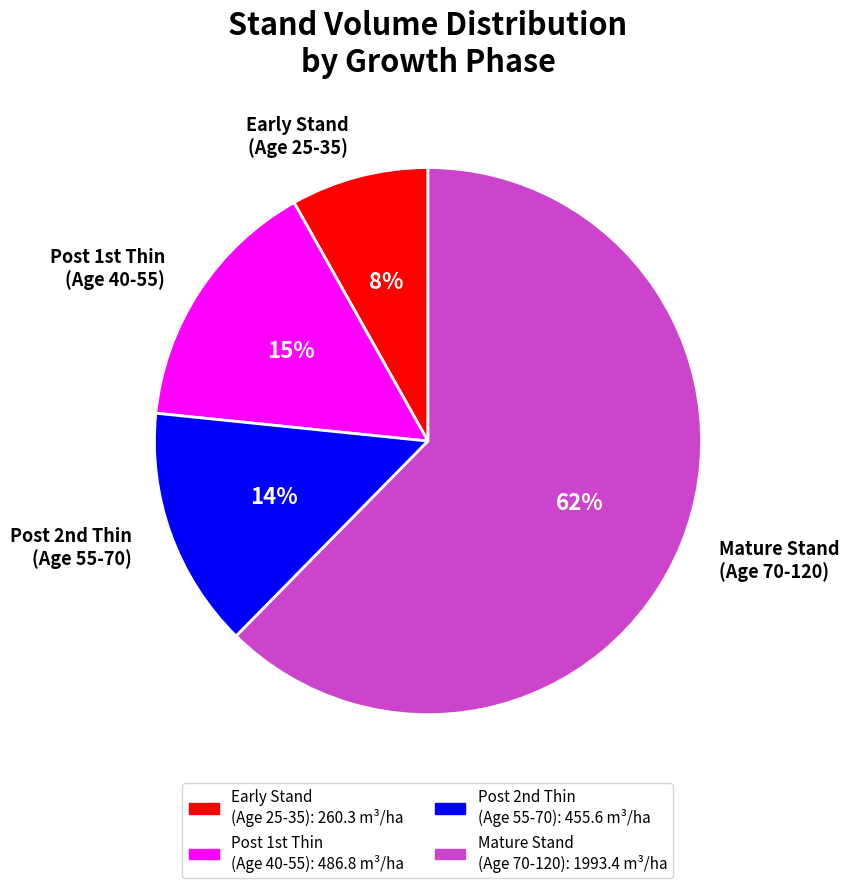

The Mature Stand (Age 70-120) slice represents 62% of the pie. True or false?

True